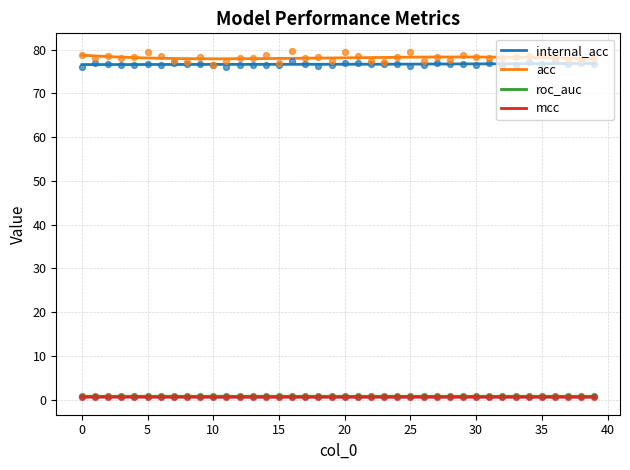

Which series has the widest spread of Y values?

acc